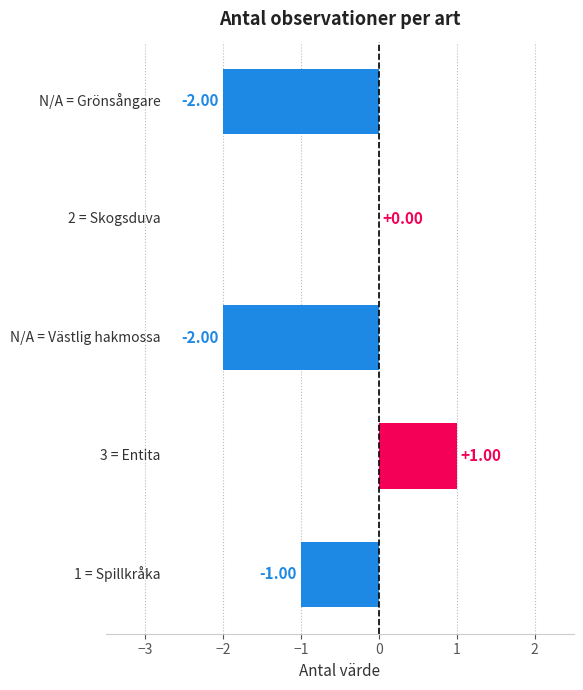

How many series are shown in this chart?

1